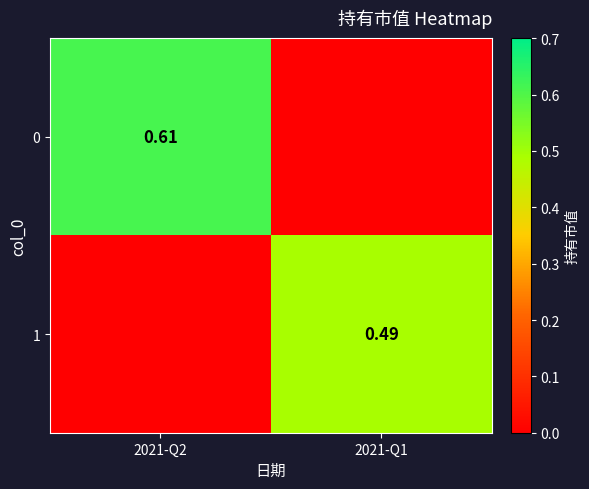

At which label is 0 closest to 0?

2021-Q1